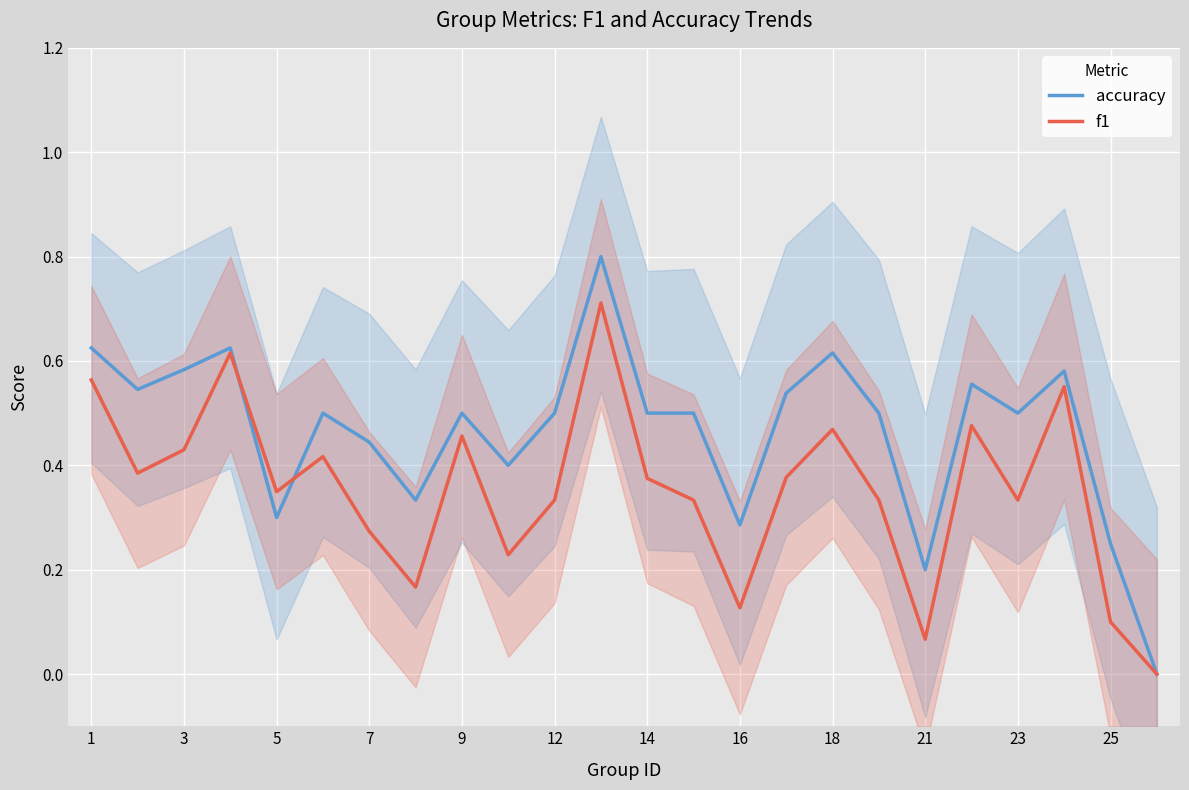

Between 13 and 23, which is larger?

13